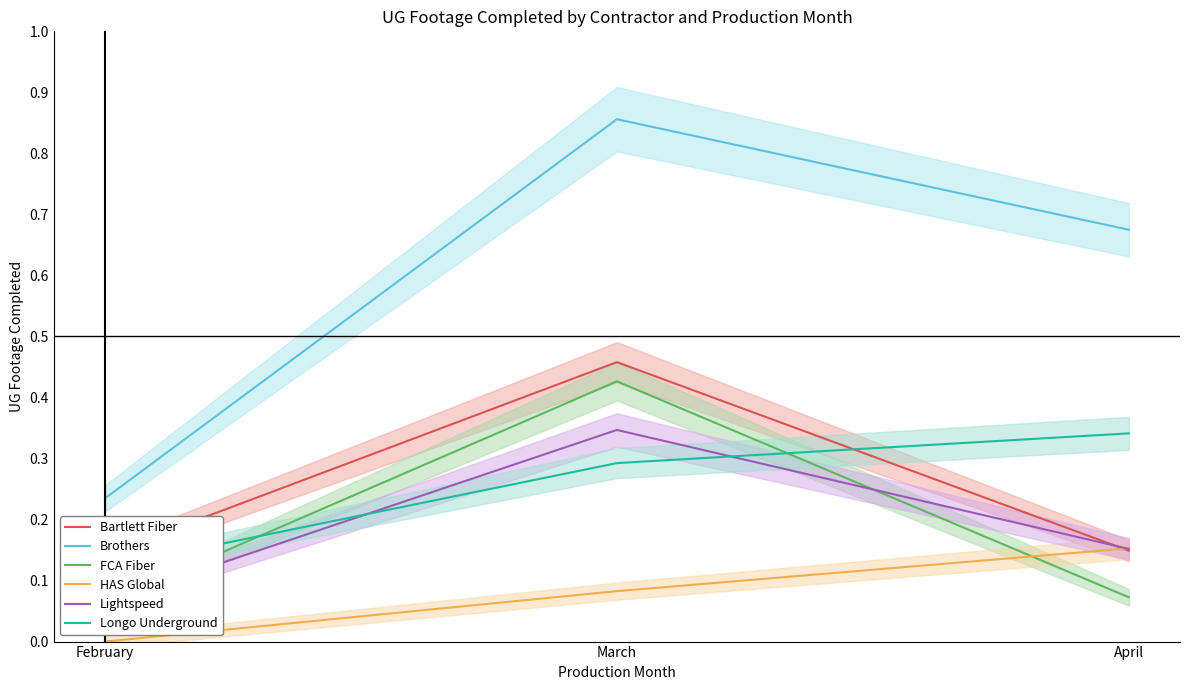

Does the chart display data point markers on the line(s)?

No